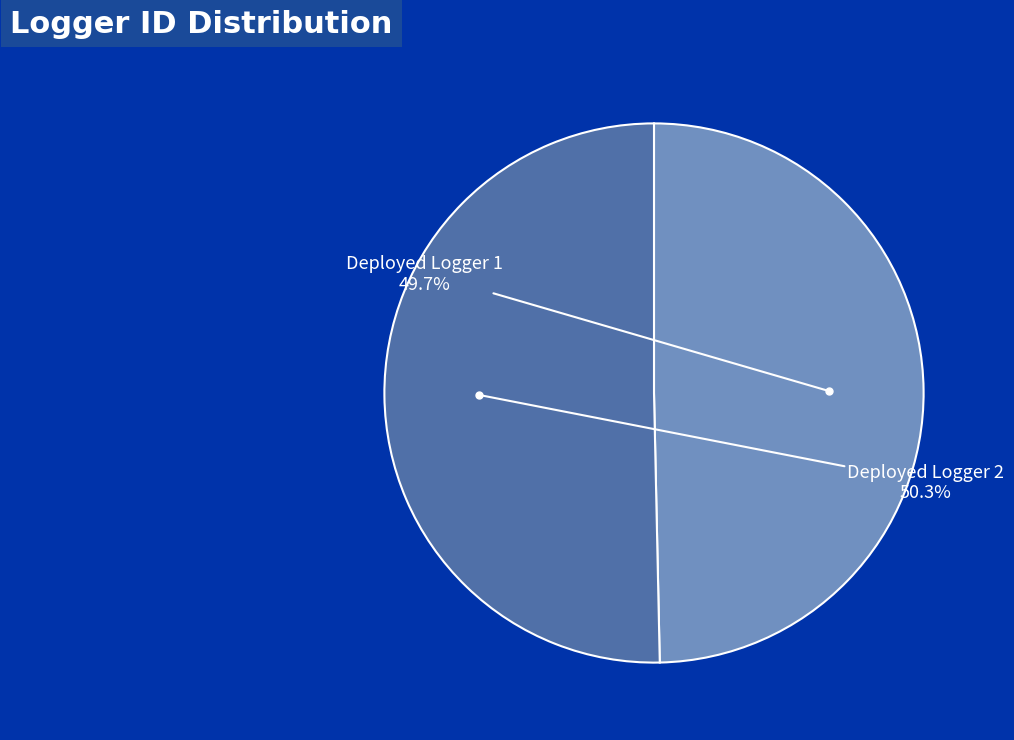

Is there a majority slice in this chart?

Yes